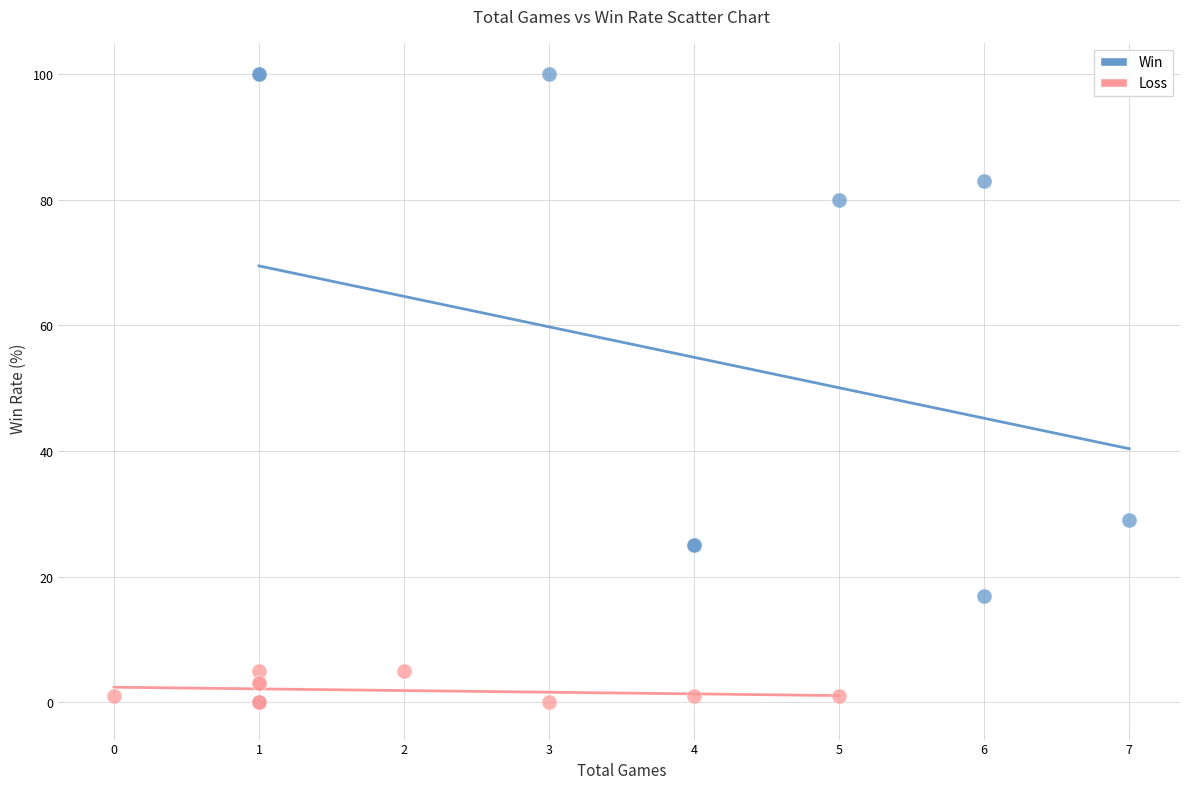

Which series has the widest spread of Y values?

Win